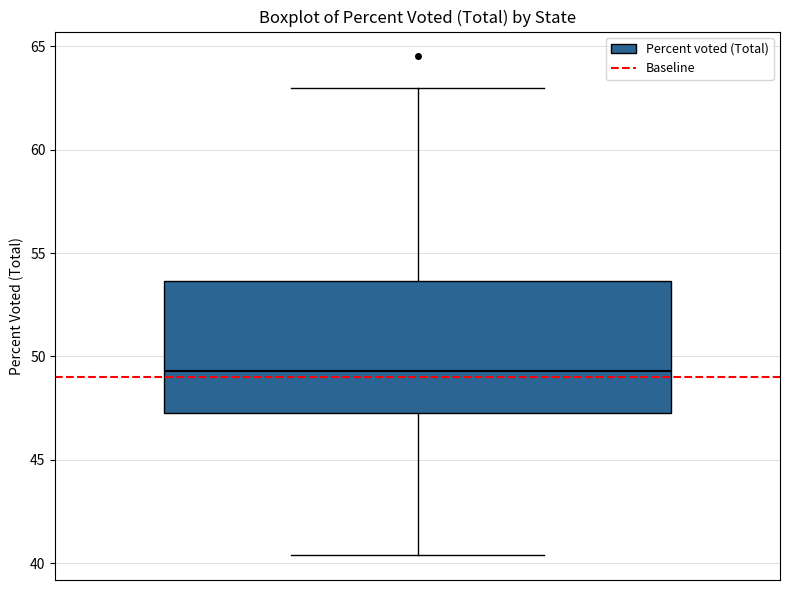

Read this box plot against the y-axis: the position of the median line, the range covered by the box, and the ends of both whiskers. The values are not printed on the chart, so give them approximately, as read against the axis.

median 49.5, box 47.5 to 53.5, whiskers 40.5 to 63.0